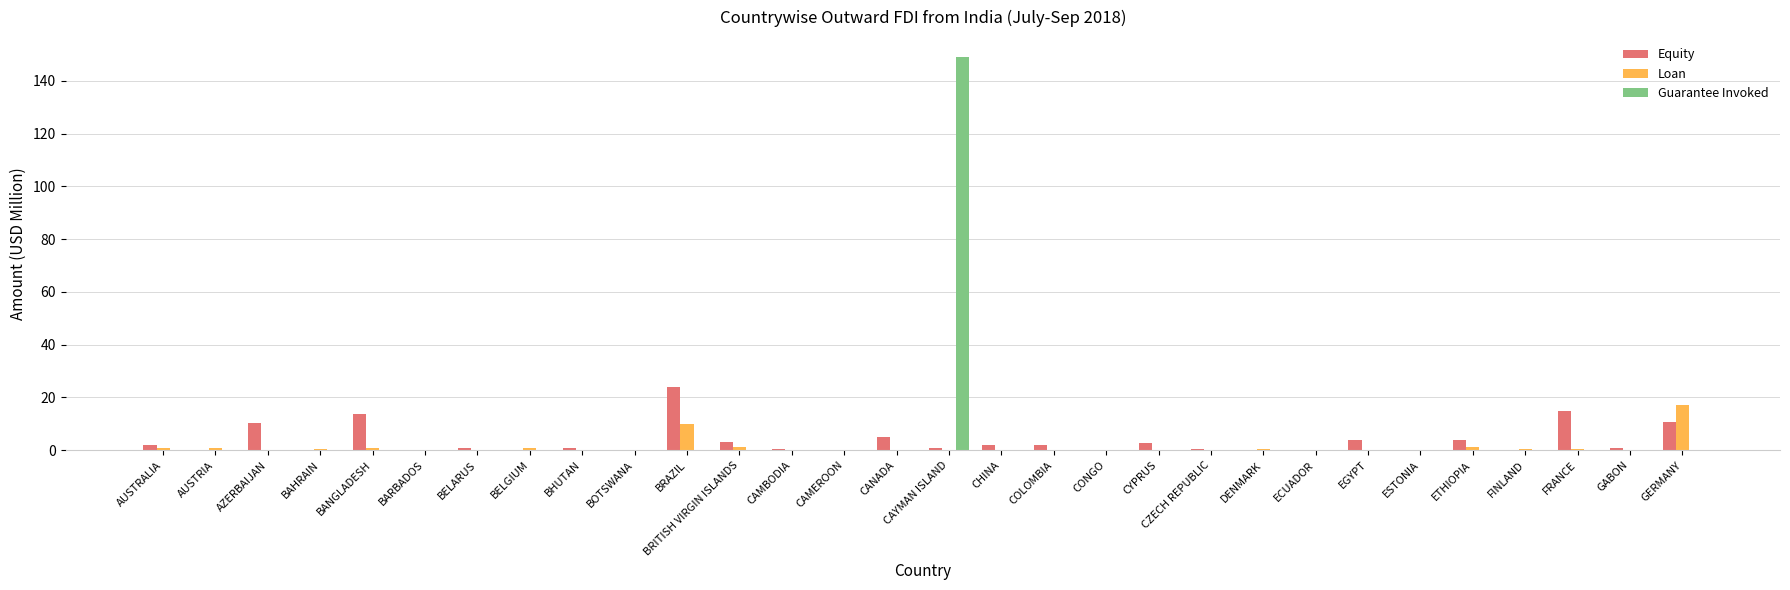

Which category has the highest value across all series?

CAYMAN ISLAND